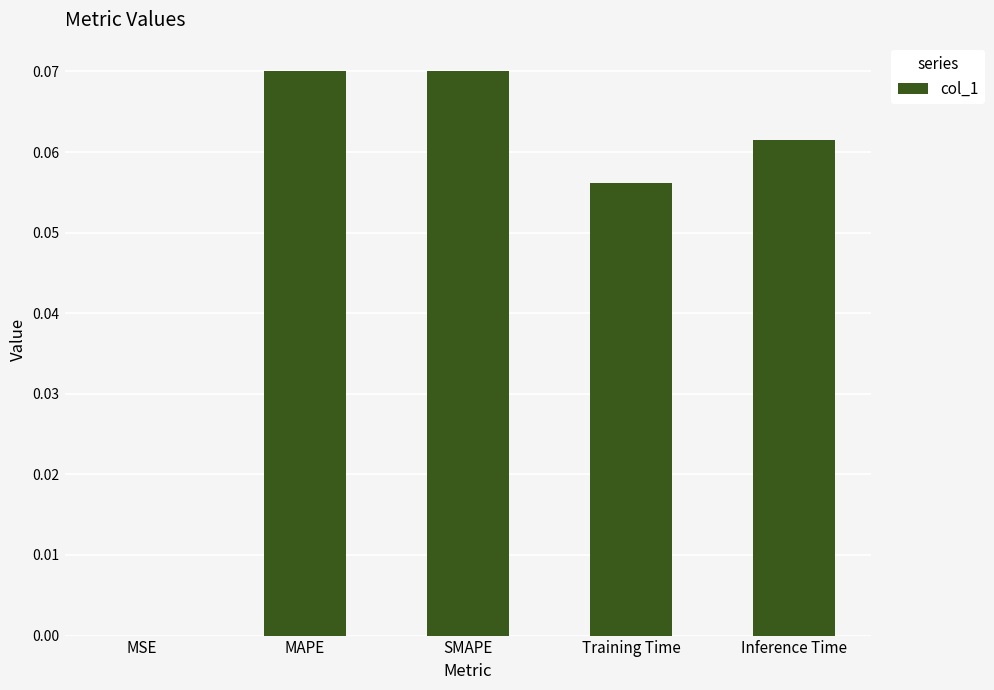

The value at Training Time is 0.0. True or false?

False